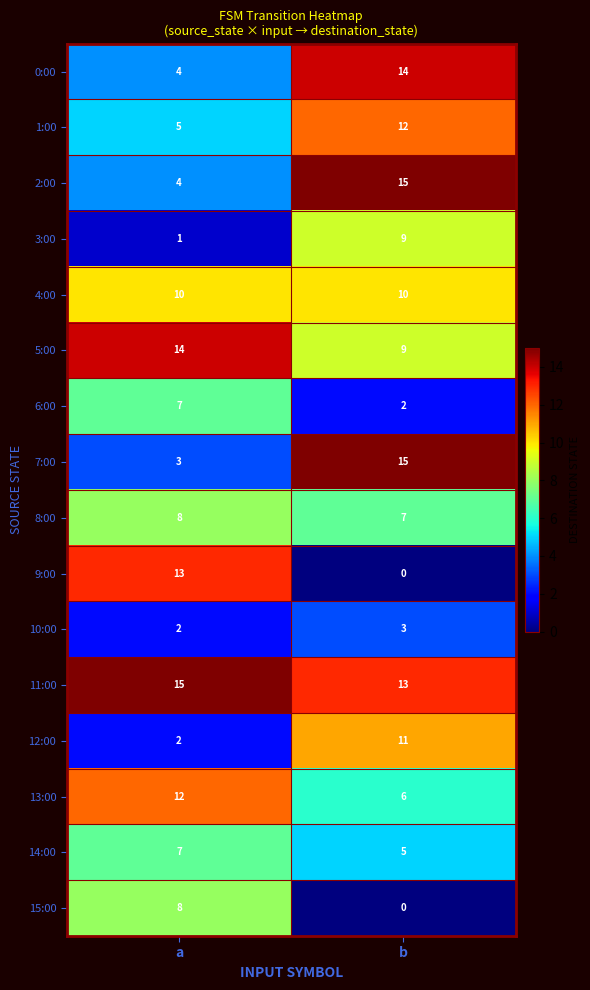

At how many categories does at least one series exceed 12?

2